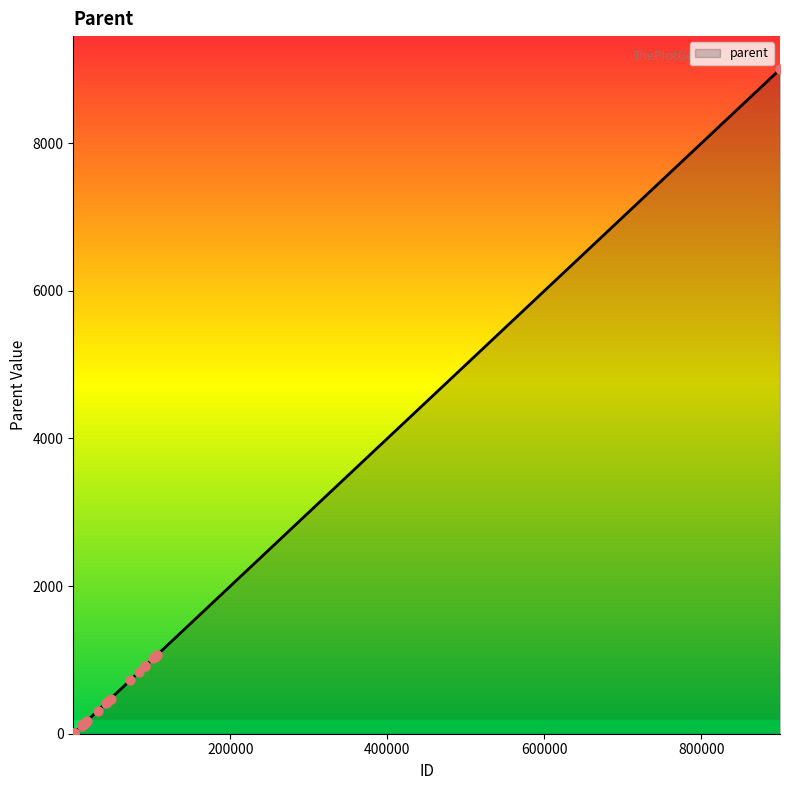

What is the difference between the maximum and minimum values?

9000